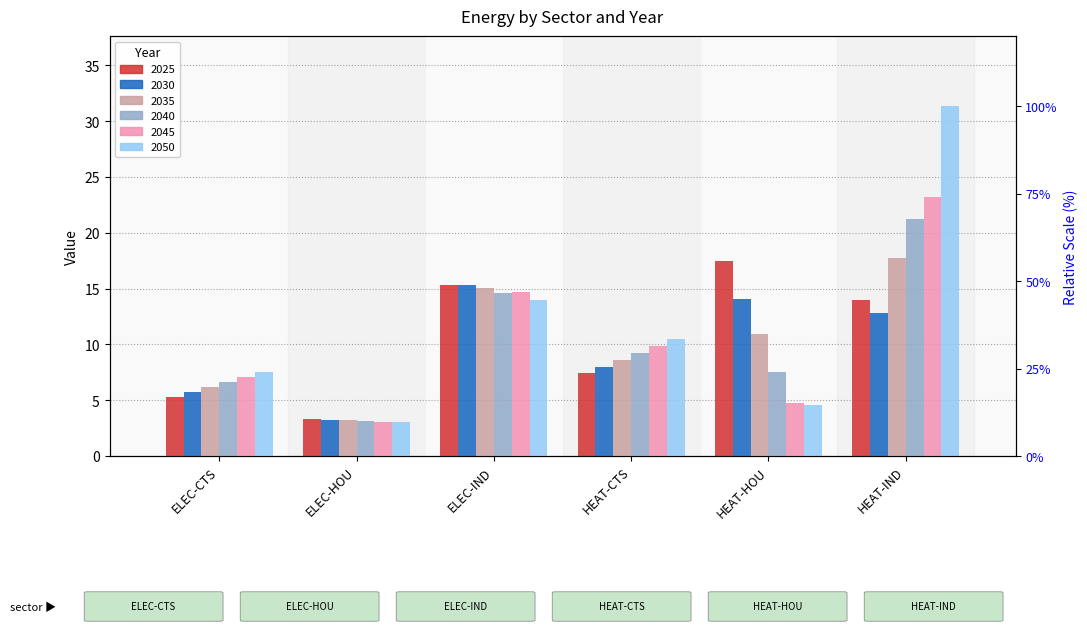

Does the chart contain any negative values?

No